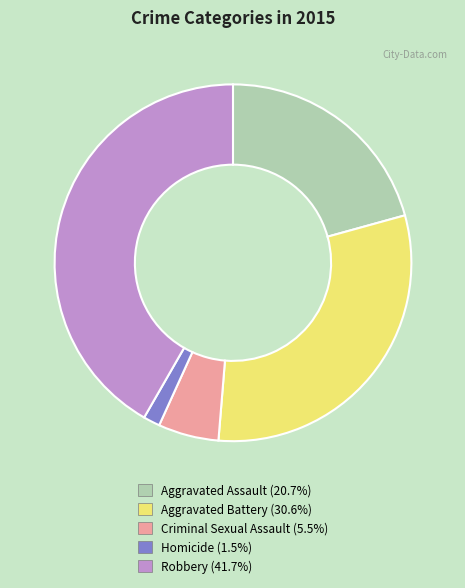

Is the sum of Robbery and Aggravated Battery greater than half?

Yes